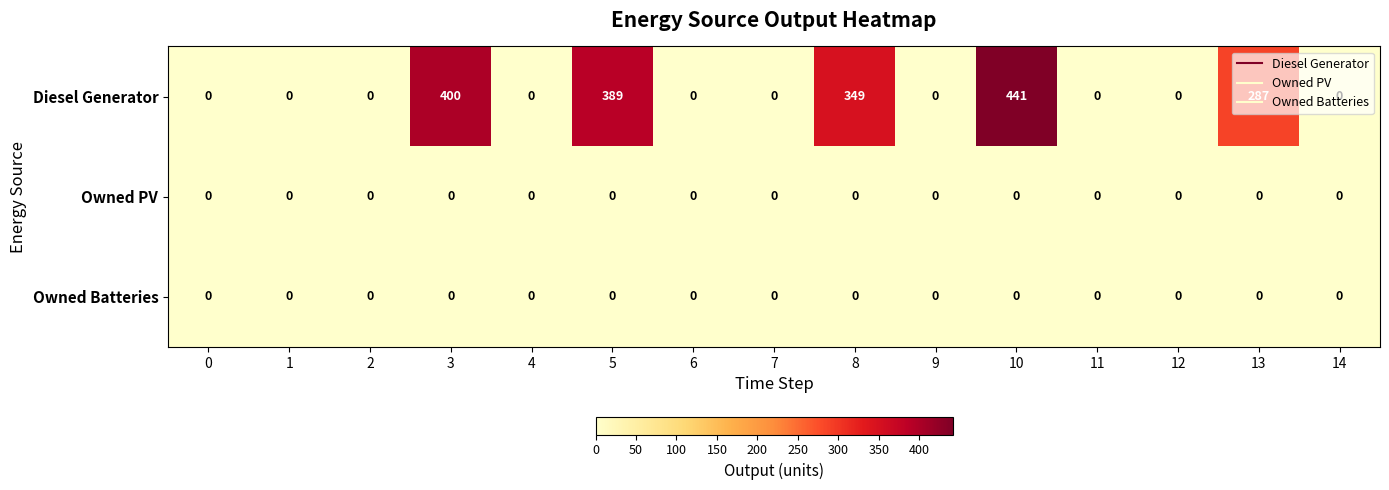

Which series has the widest spread of values?

Diesel Generator